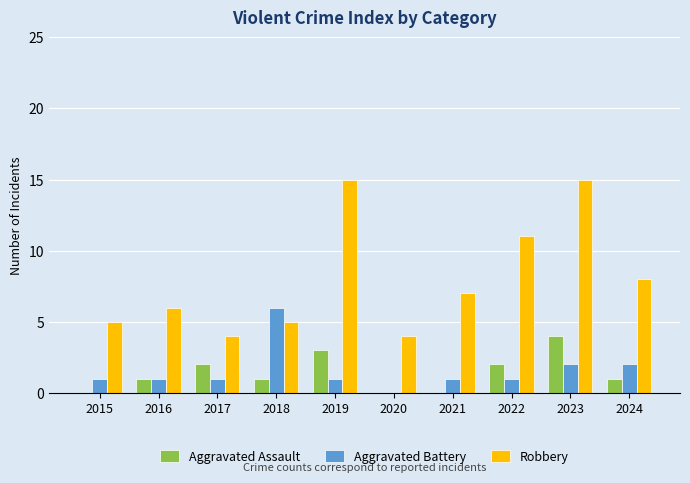

How many Aggravated Battery values are between 1 and 2?

8